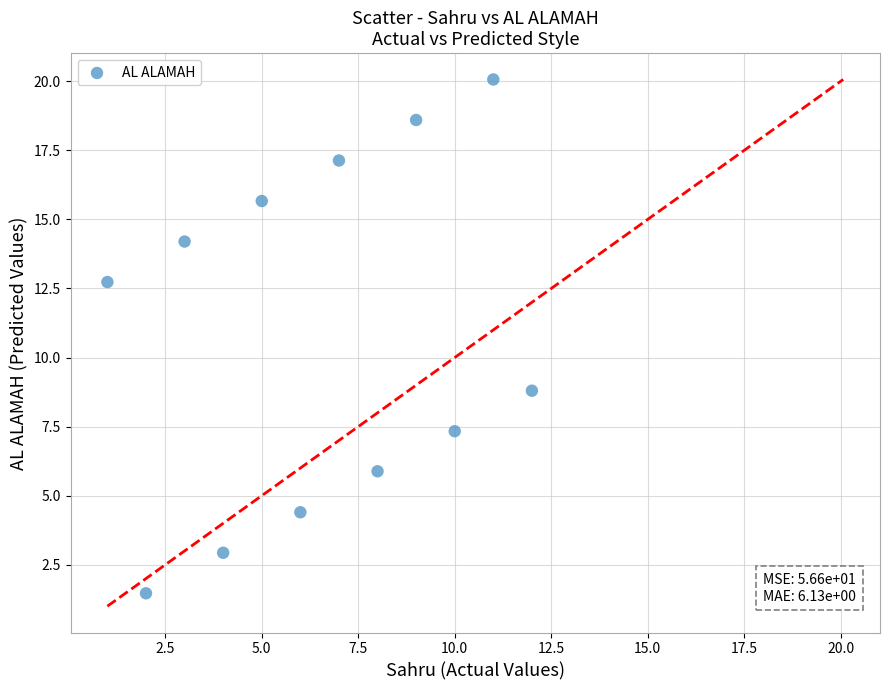

What Y value in the scatter plot is closest to 10?

8.8